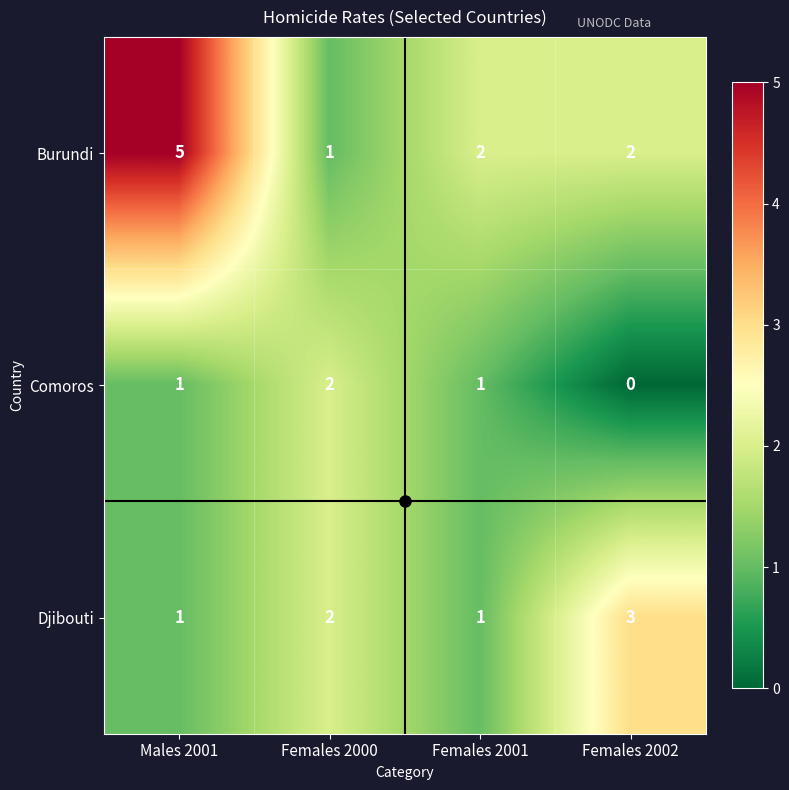

Rank the series by their maximum value, from highest to lowest.

Burundi, Djibouti, Comoros